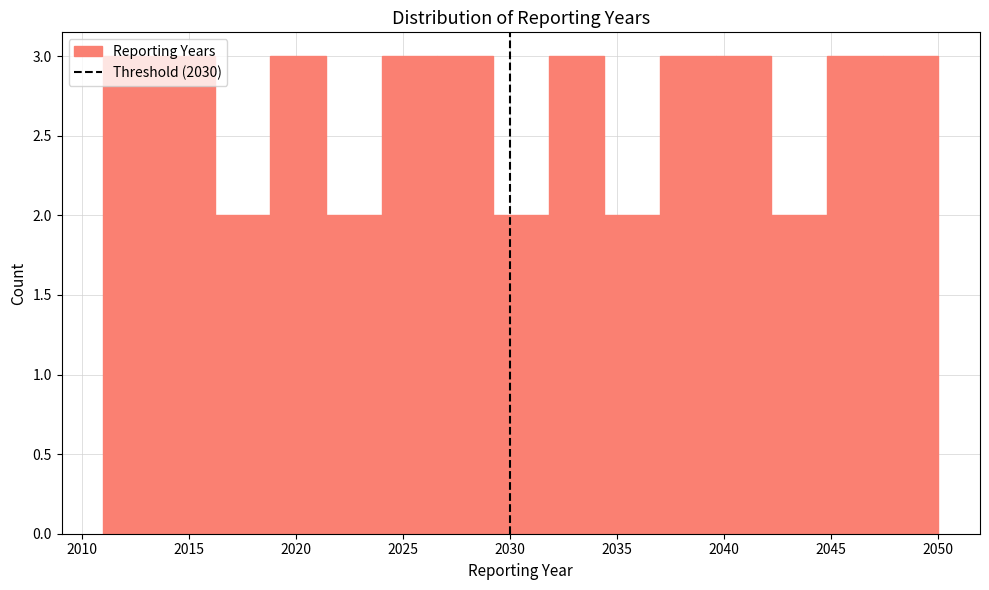

Reading left to right, transcribe this chart: for each bar, give the range it covers on the x-axis and its height. Neither the bar edges nor the heights are printed on the chart, so give them approximately, as read against the axes.

2011.0 to 2013.6: 3
2013.6 to 2016.2: 3
2016.2 to 2018.8: 2
2018.8 to 2021.4: 3
2021.4 to 2024.0: 2
2024.0 to 2026.6: 3
2026.6 to 2029.2: 3
2029.2 to 2031.8: 2
2031.8 to 2034.4: 3
2034.4 to 2037.0: 2
2037.0 to 2039.6: 3
2039.6 to 2042.2: 3
2042.2 to 2044.8: 2
2044.8 to 2047.4: 3
2047.4 to 2050.0: 3